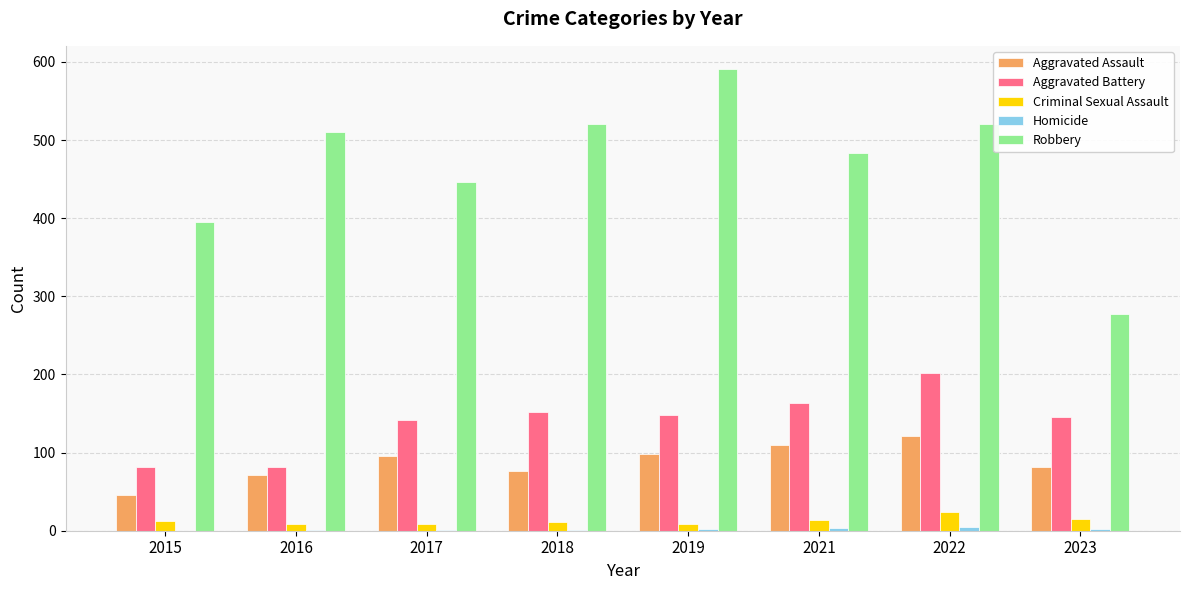

Which series has the largest total across all categories?

Robbery